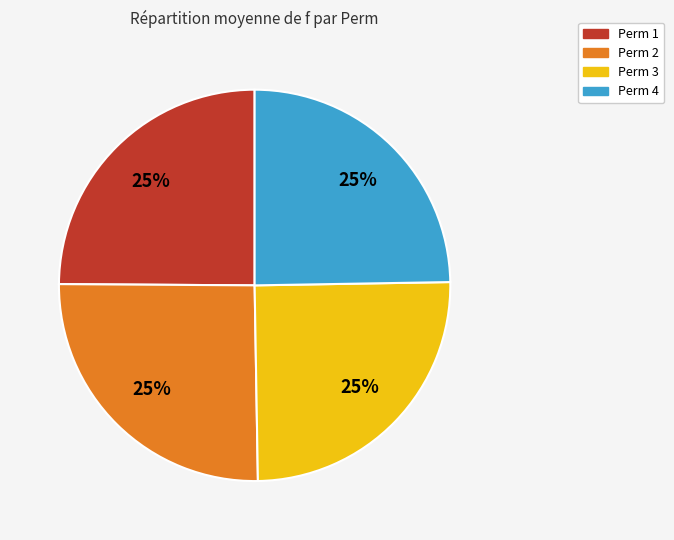

Approximately how many times larger is the value at Perm 1 compared to Perm 2?

1.0